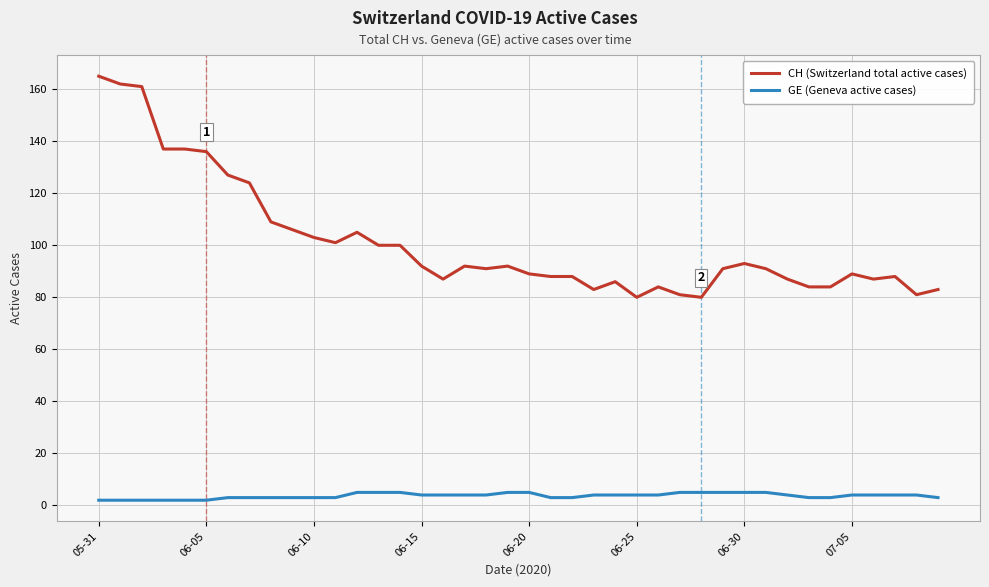

Which series has the largest total across all categories?

CH (Switzerland total active cases)